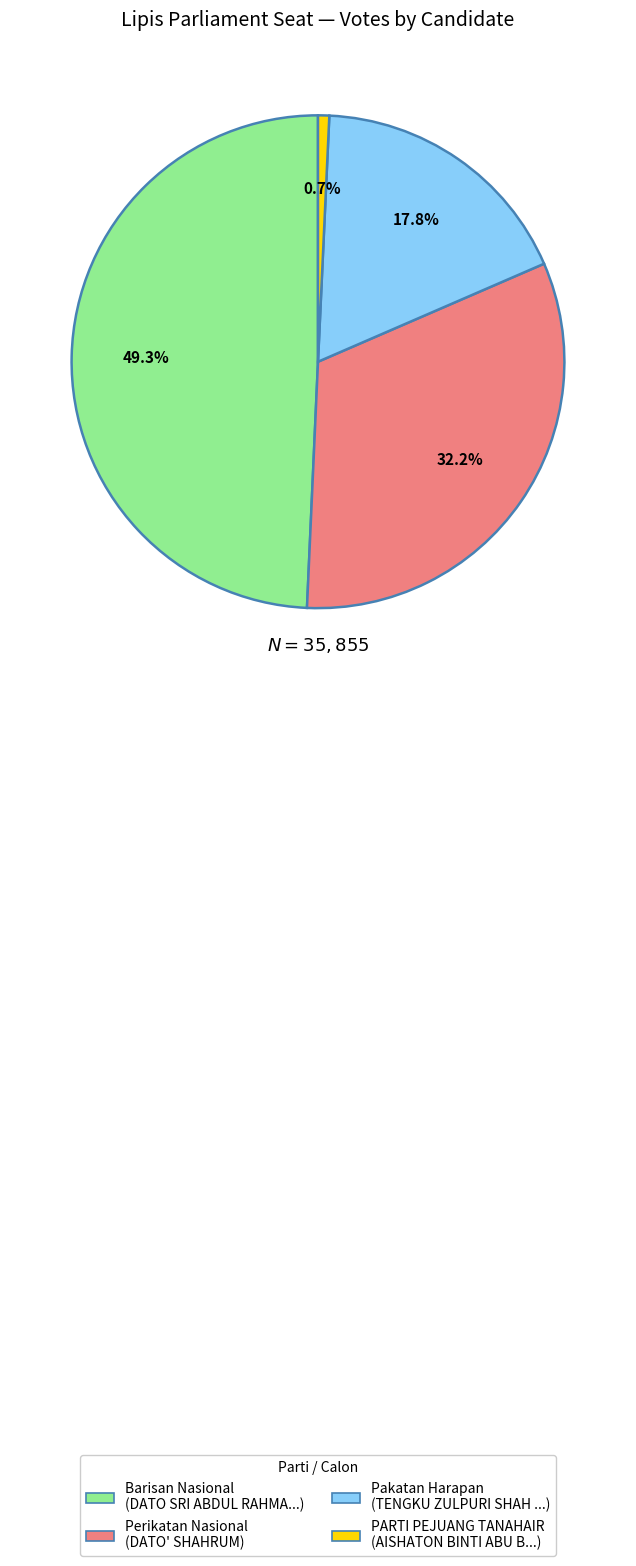

Is there a majority slice in this chart?

No